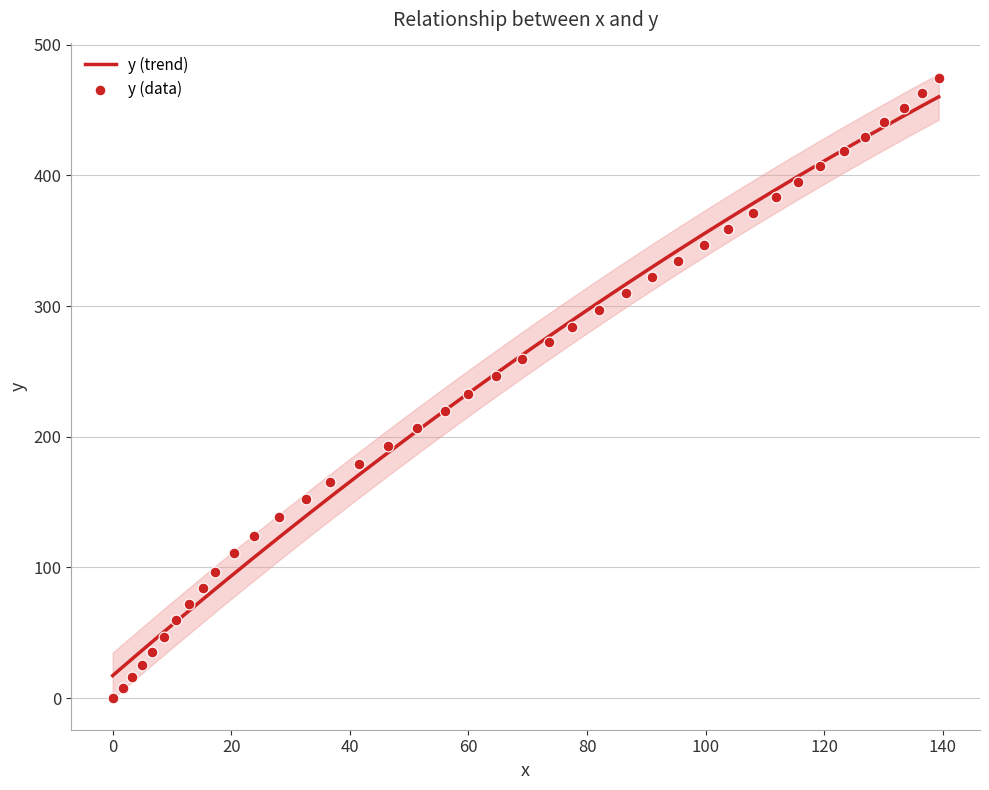

What is the highest value of the y (trend) series?

460.0